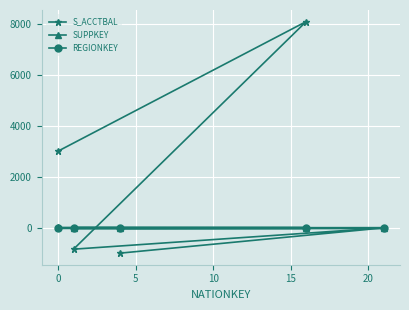

Which series has the largest total across all categories?

S_ACCTBAL